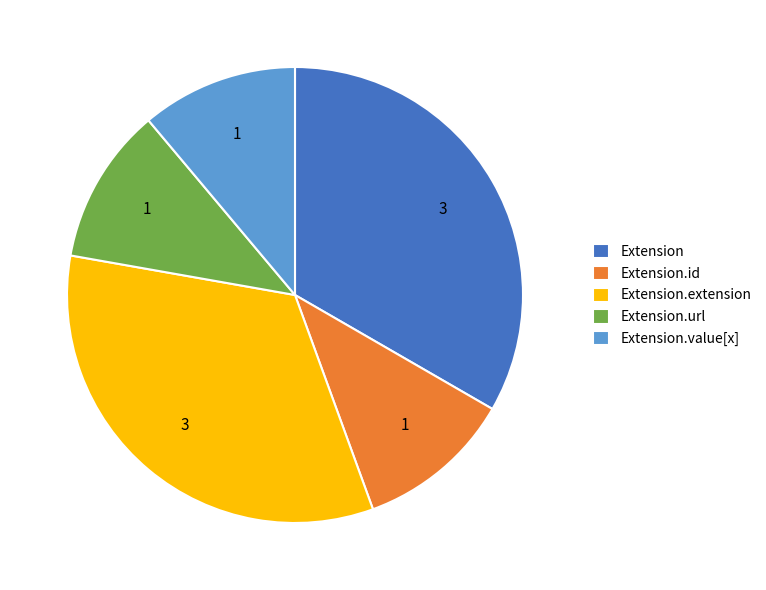

Is there a majority slice in this chart?

No